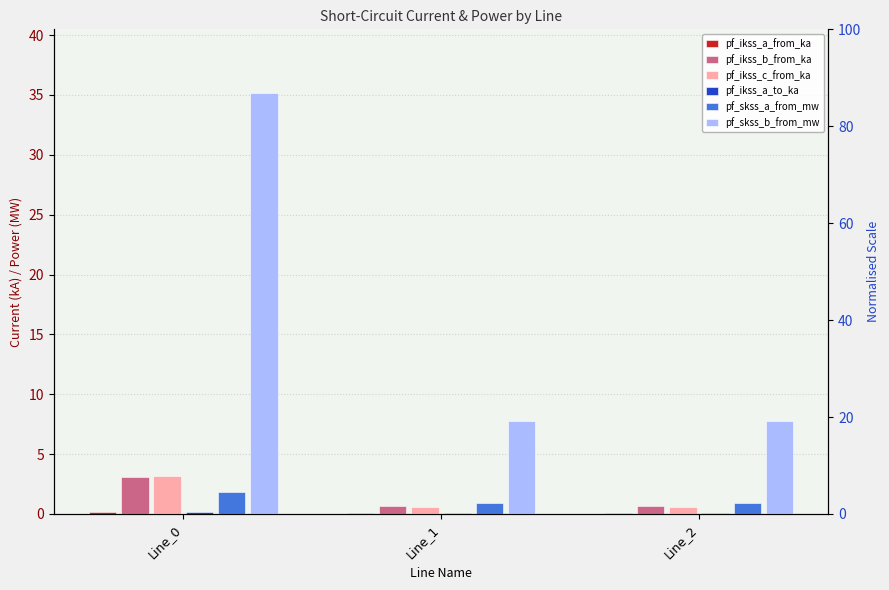

Reading left to right, extract all data points from this chart.

pf_ikss_a_from_ka: Line_0=0.2	Line_1=0.1	Line_2=0.1
pf_ikss_b_from_ka: Line_0=3.0	Line_1=0.7	Line_2=0.7
pf_ikss_c_from_ka: Line_0=3.2	Line_1=0.6	Line_2=0.6
pf_ikss_a_to_ka: Line_0=0.2	Line_1=0.1	Line_2=0.1
pf_skss_a_from_mw: Line_0=1.8	Line_1=0.9	Line_2=0.9
pf_skss_b_from_mw: Line_0=35.2	Line_1=7.7	Line_2=7.7